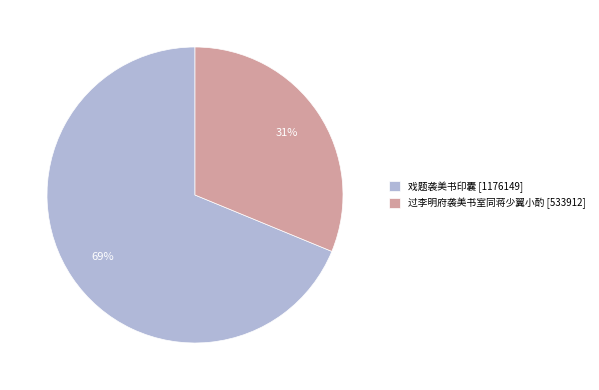

How many slices are in this pie chart?

2